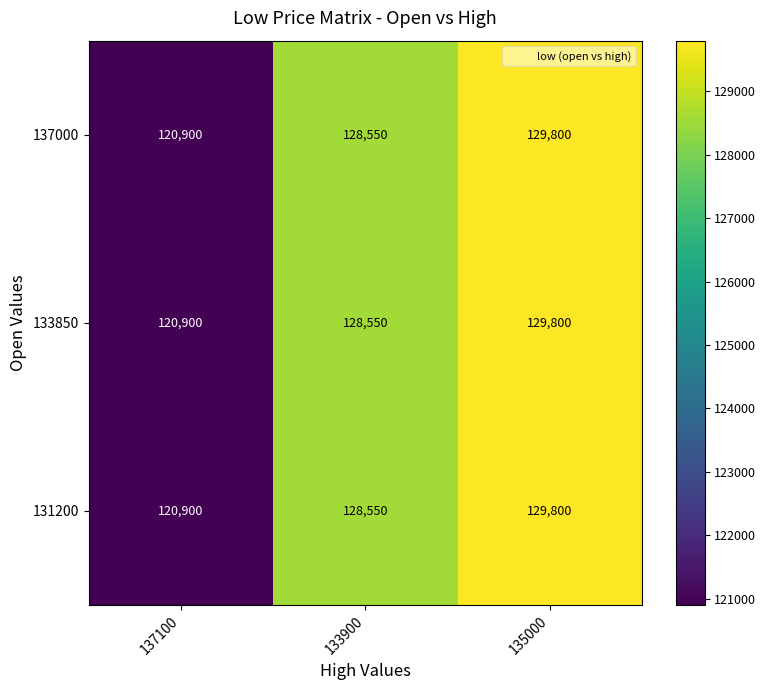

Reading right to left, list all the values displayed in this chart.

137000: 129800	128550	120900
133850: 129800	128550	120900
131200: 129800	128550	120900